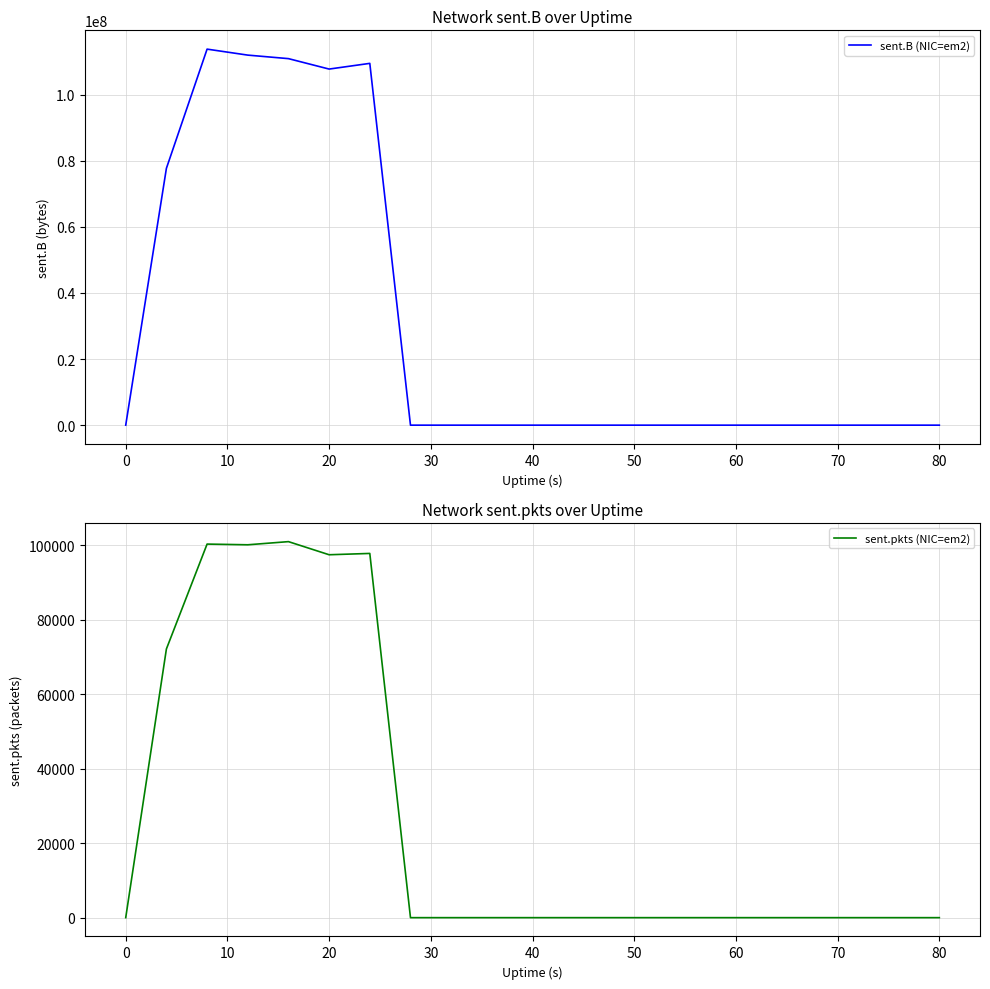

How many values in the sent.B (NIC=em2) series exceed 0?

6